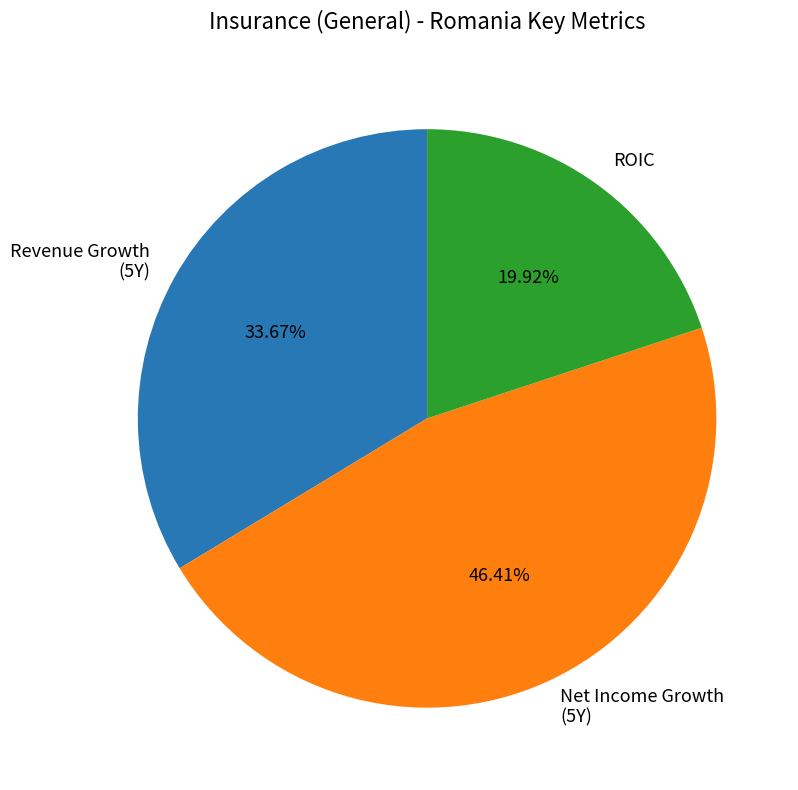

To the nearest percent, what is the average slice percentage?

33%